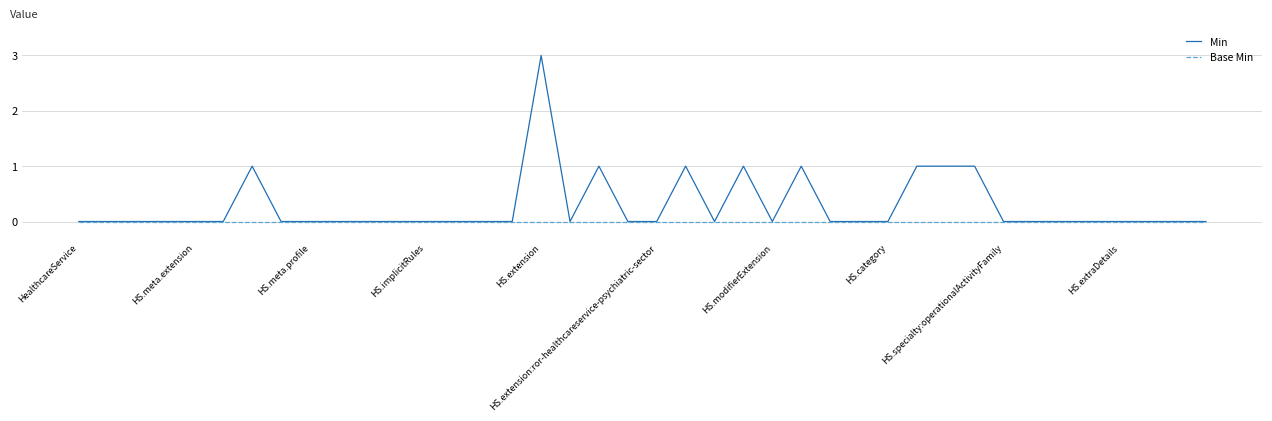

List the series in order of their overall mean, lowest first.

Base Min, Min